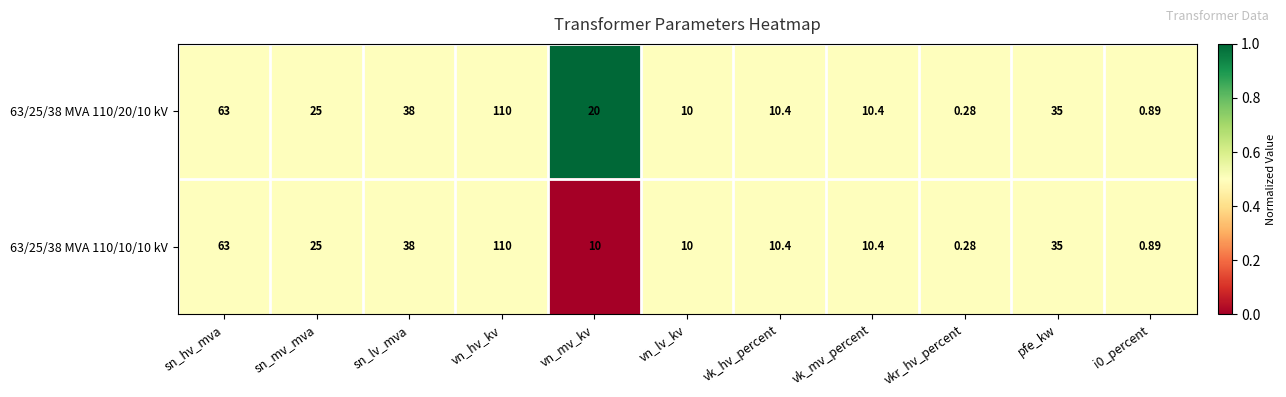

Where is 63/25/38 MVA 110/10/10 kV nearest to the value 55?

sn_hv_mva